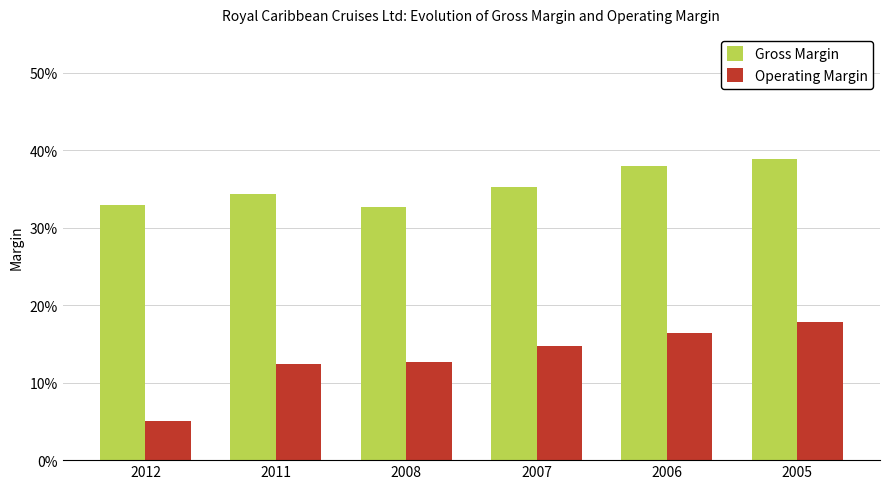

What are all the series names shown in the legend?

Gross Margin, Operating Margin